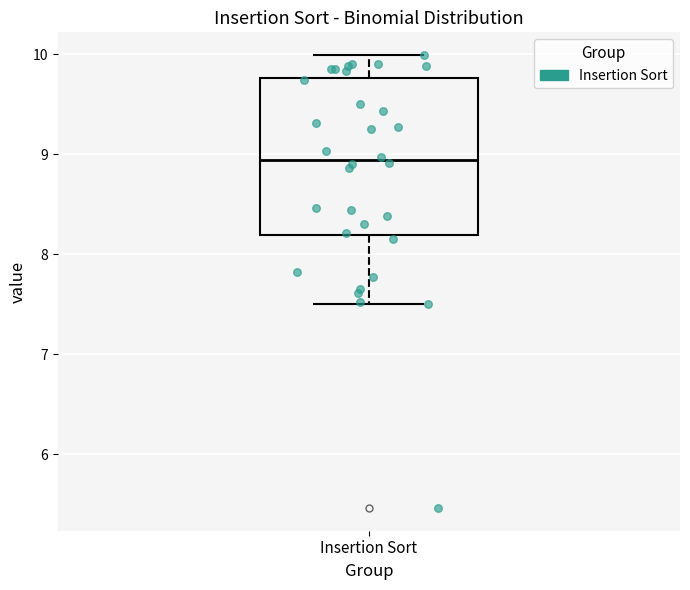

Transcribe this box plot: give where the median line is, the range the box spans, and where the two whiskers end, as read against the y-axis. The values are not printed on the chart, so give them approximately, as read against the axis.

median 8.9, box 8.2 to 9.8, whiskers 7.5 to 10.0